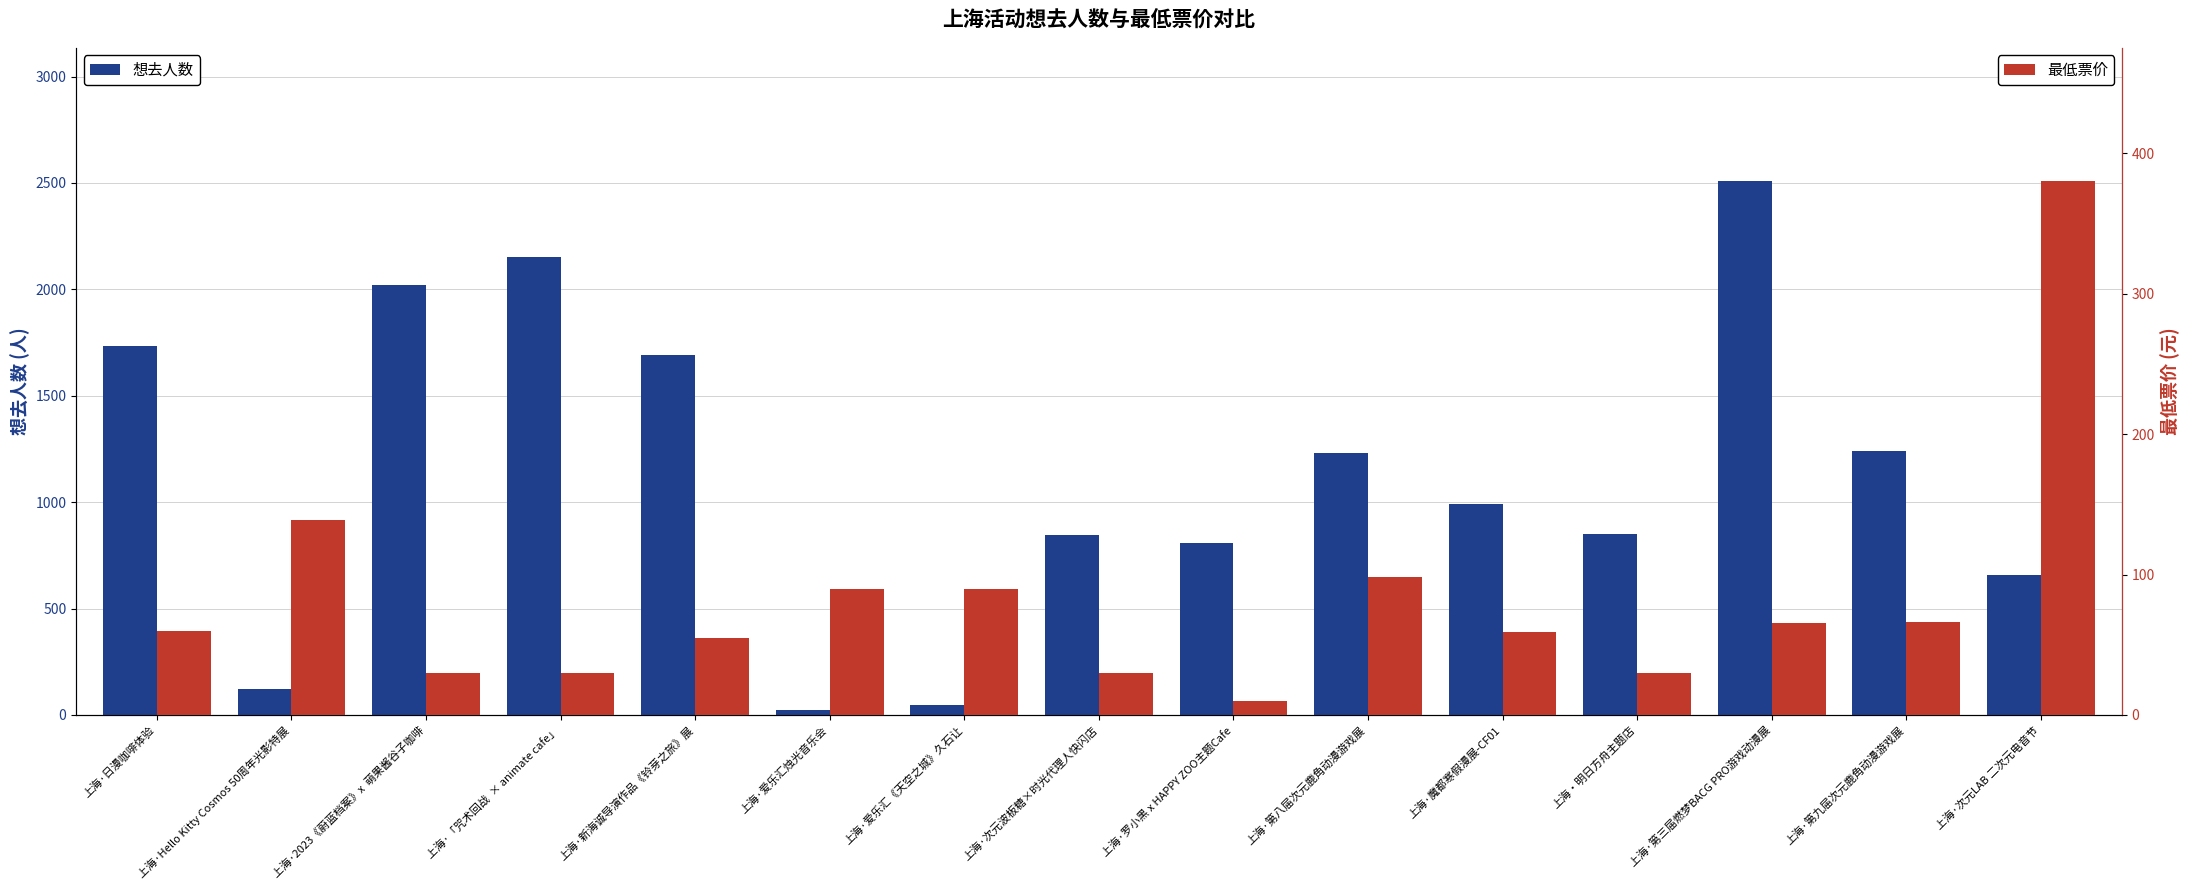

Does the chart contain any negative values?

No